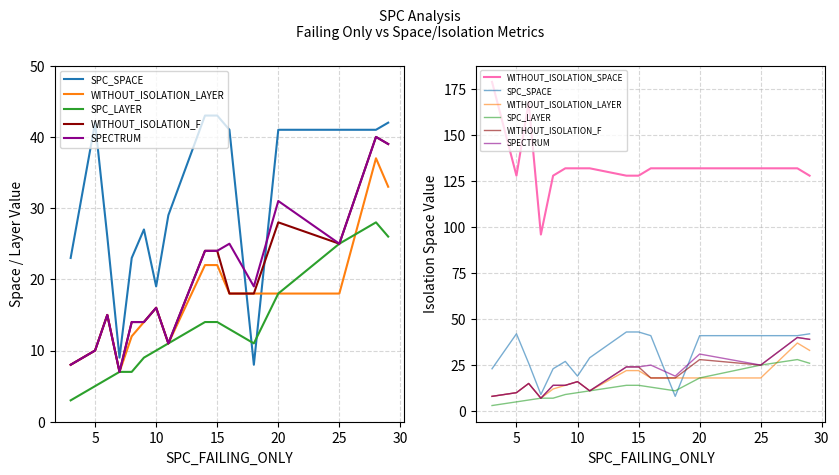

True or false: SPC_LAYER has a value of 9 at 9.

False